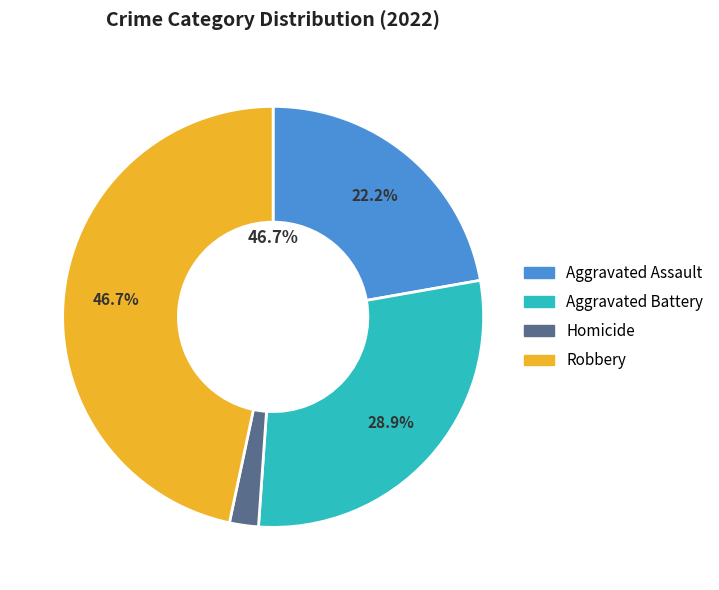

Is it true that Criminal Sexual Assault is 13% of the pie?

False